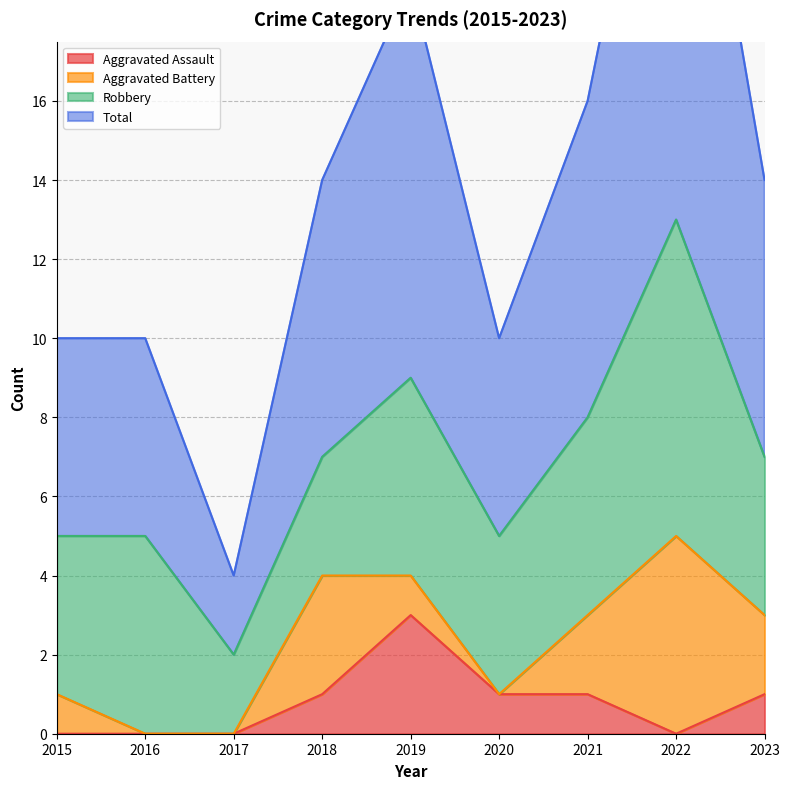

The Aggravated Assault series shows -1 at 2015. True or false?

False